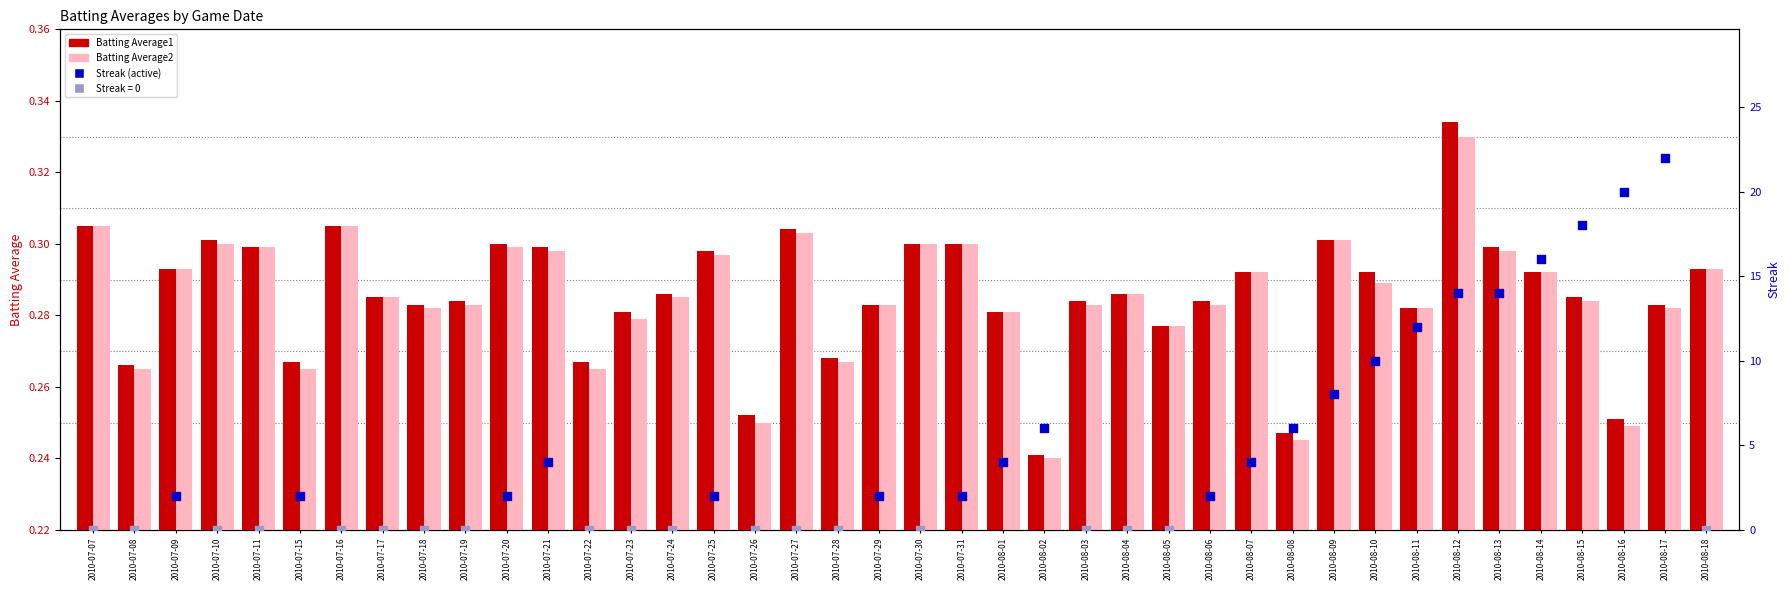

Which series reaches the minimum Y coordinate?

Batting Average2